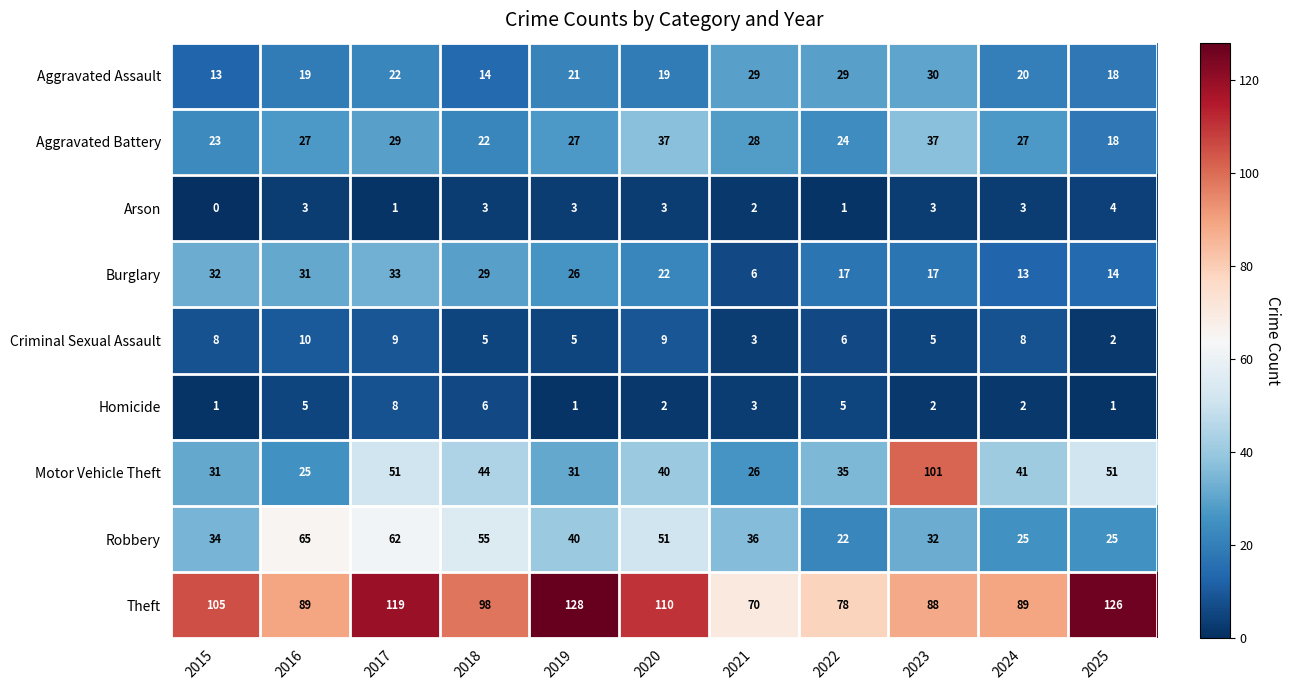

Count the number of categories in the chart.

11